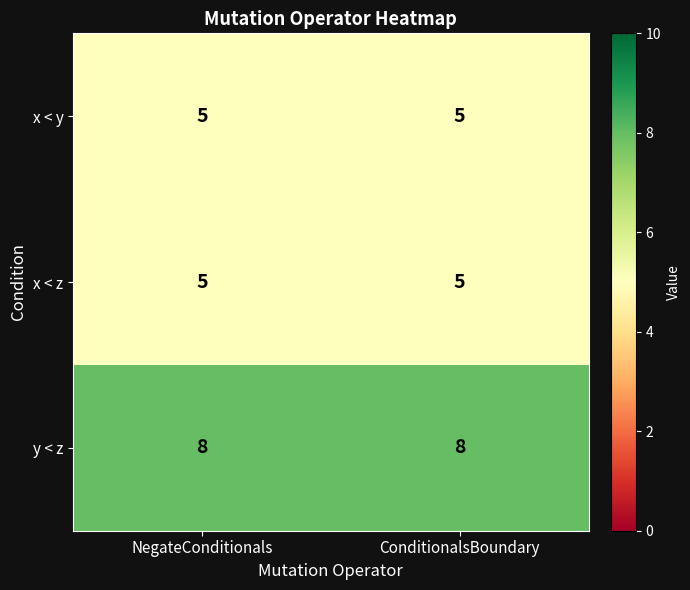

What is the smallest value displayed?

5